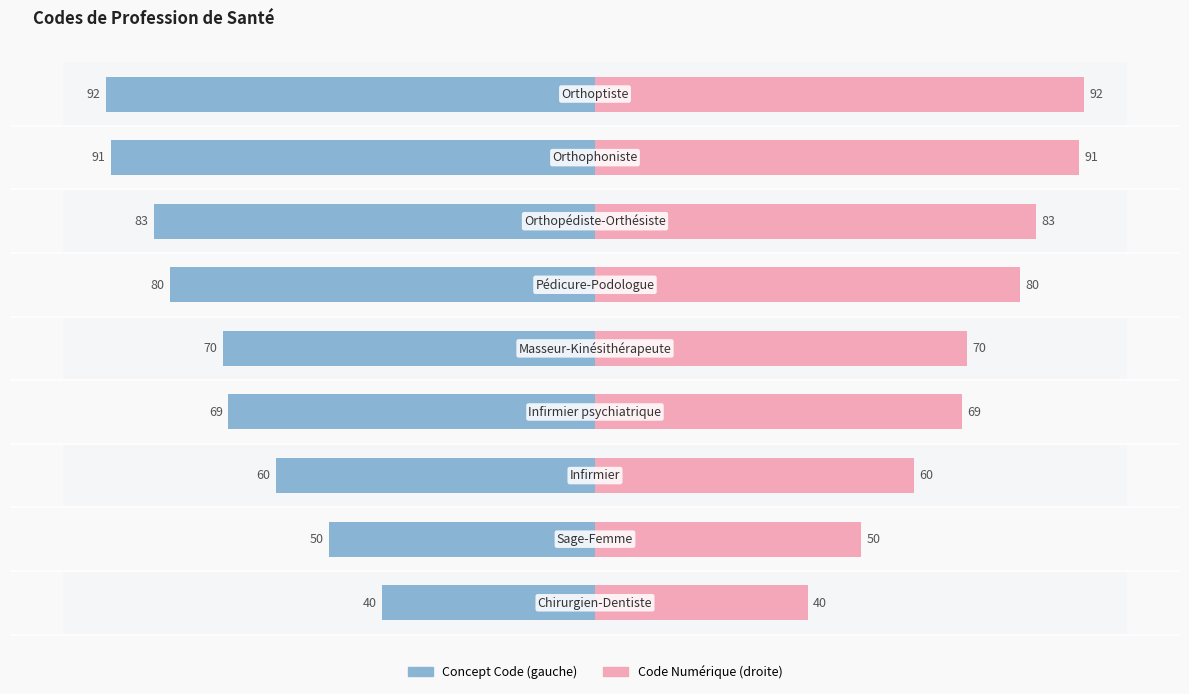

How many bars are there in each group?

2